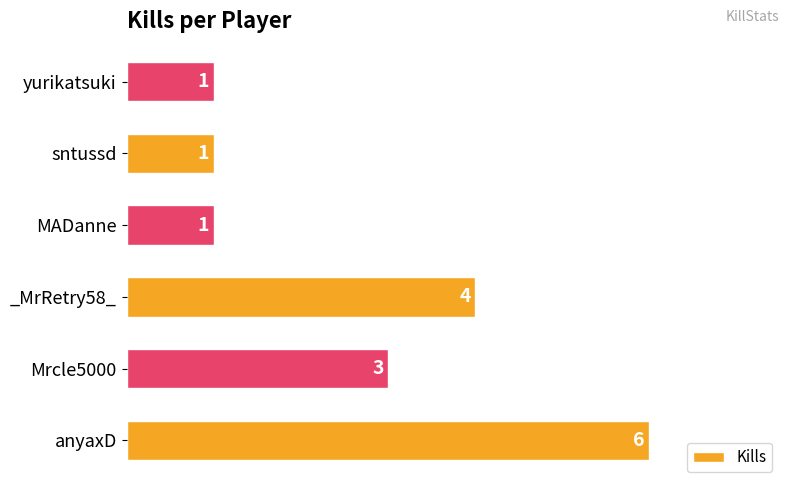

What is the change in value from _MrRetry58_ to MADanne?

-3